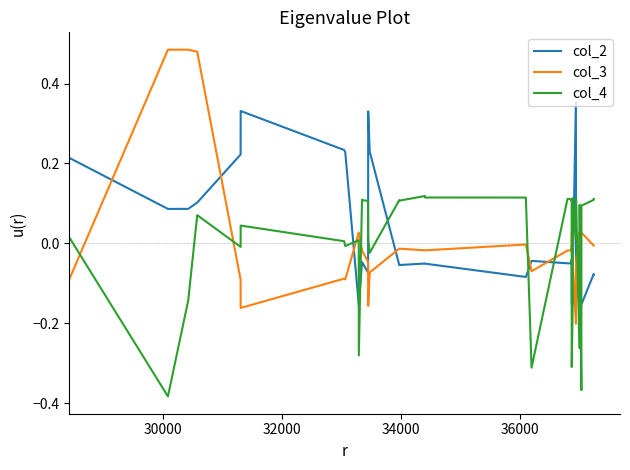

True or false: col_3 and col_2 cross at least once.

True